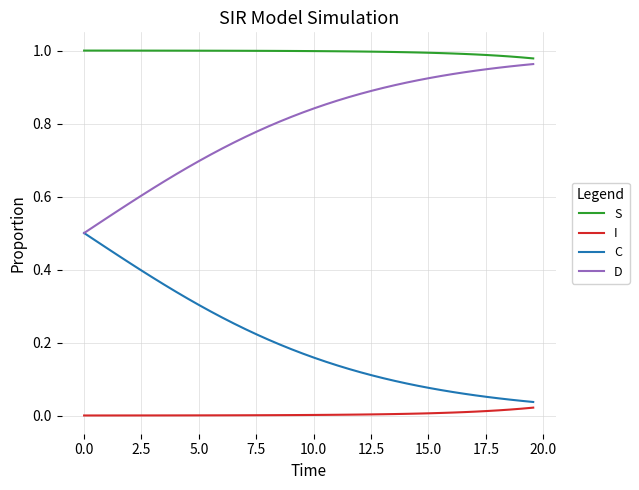

Count the number of data series in this chart.

4